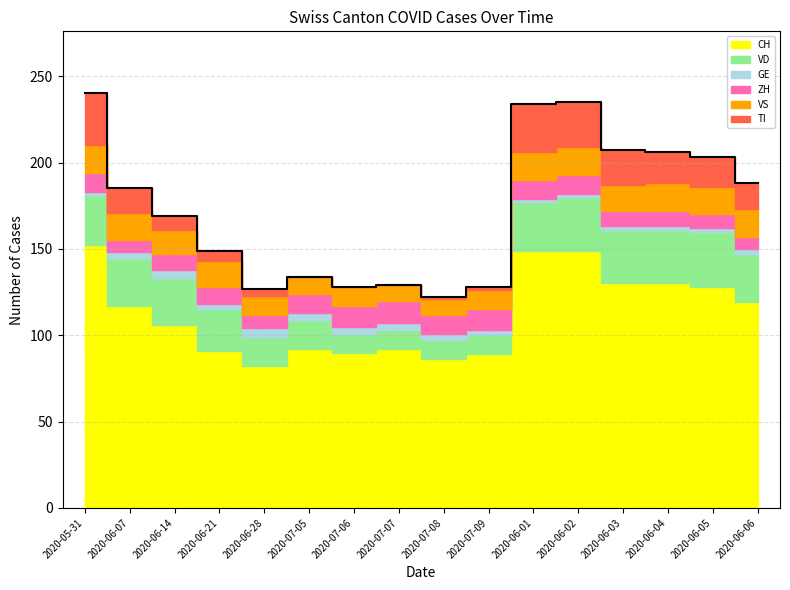

The value of TI at 2020-06-05 is 4. True or false?

False